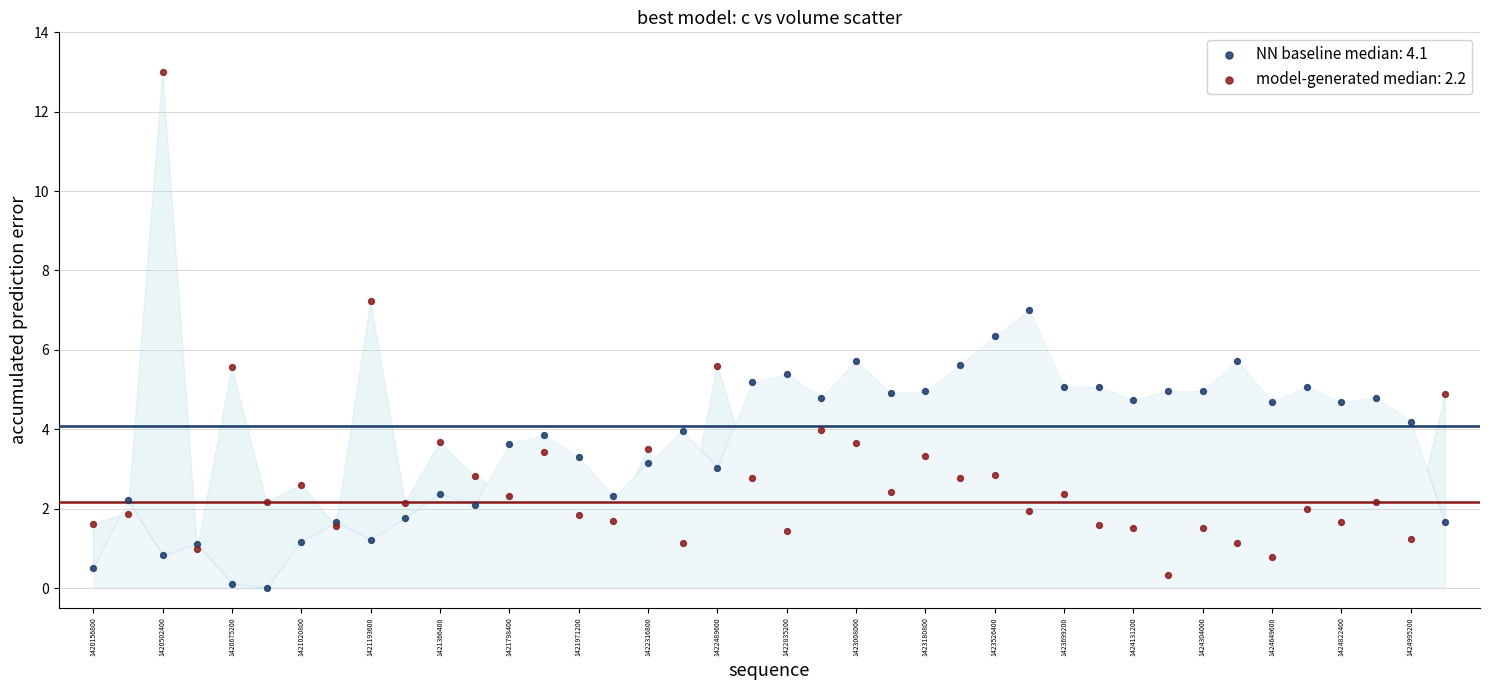

Which series has the widest spread of Y values?

model-generated median: 2.2